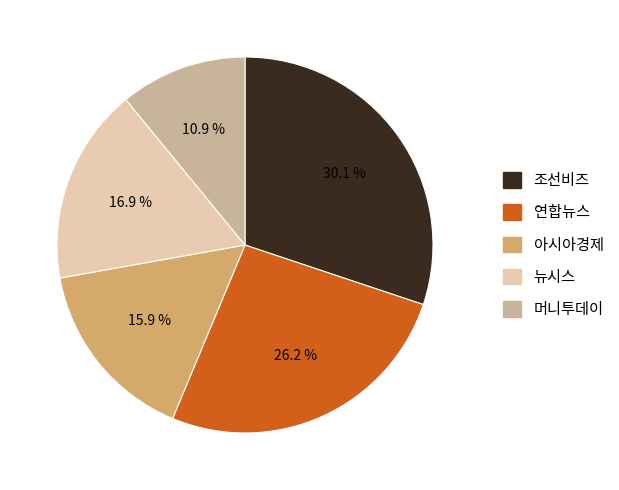

What is the ratio of the value at 뉴시스 to the value at 조선비즈?

0.6